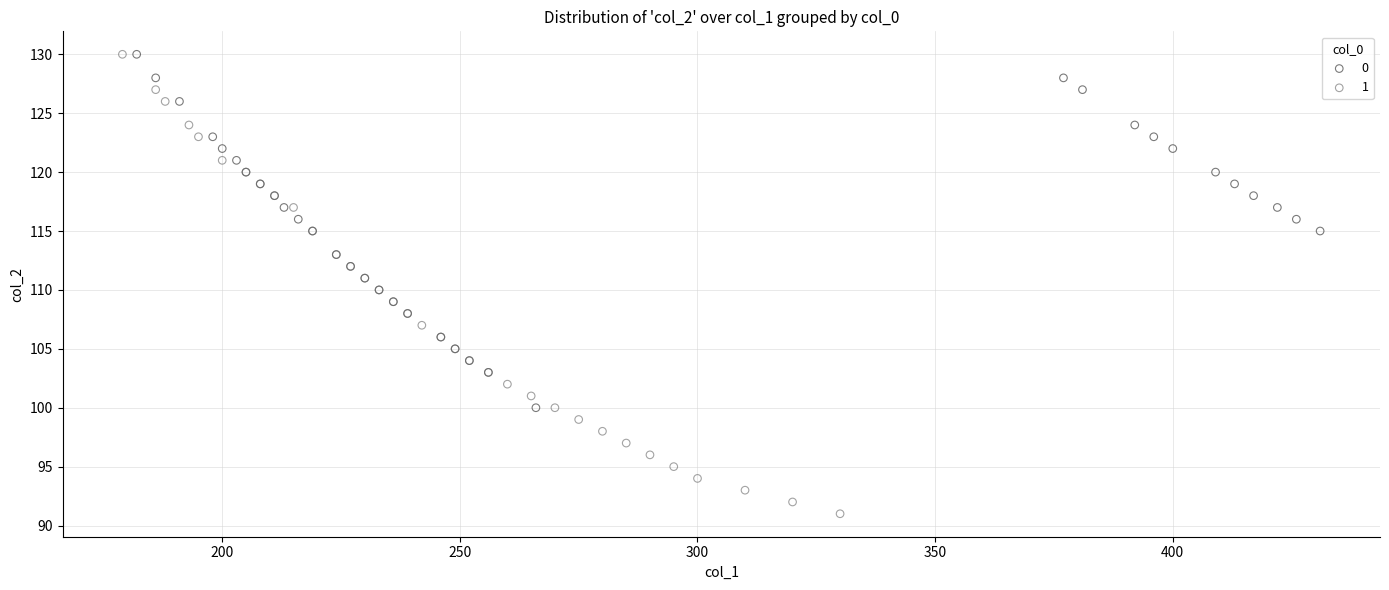

Which series has the widest spread of Y values?

1